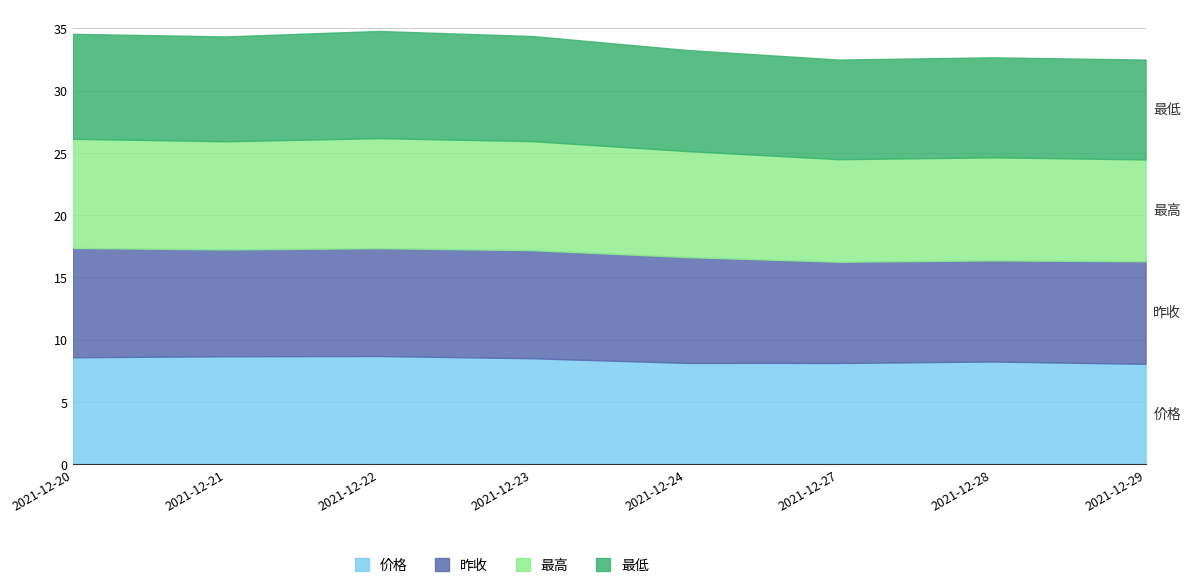

Which category has the highest value across all series?

2021-12-22